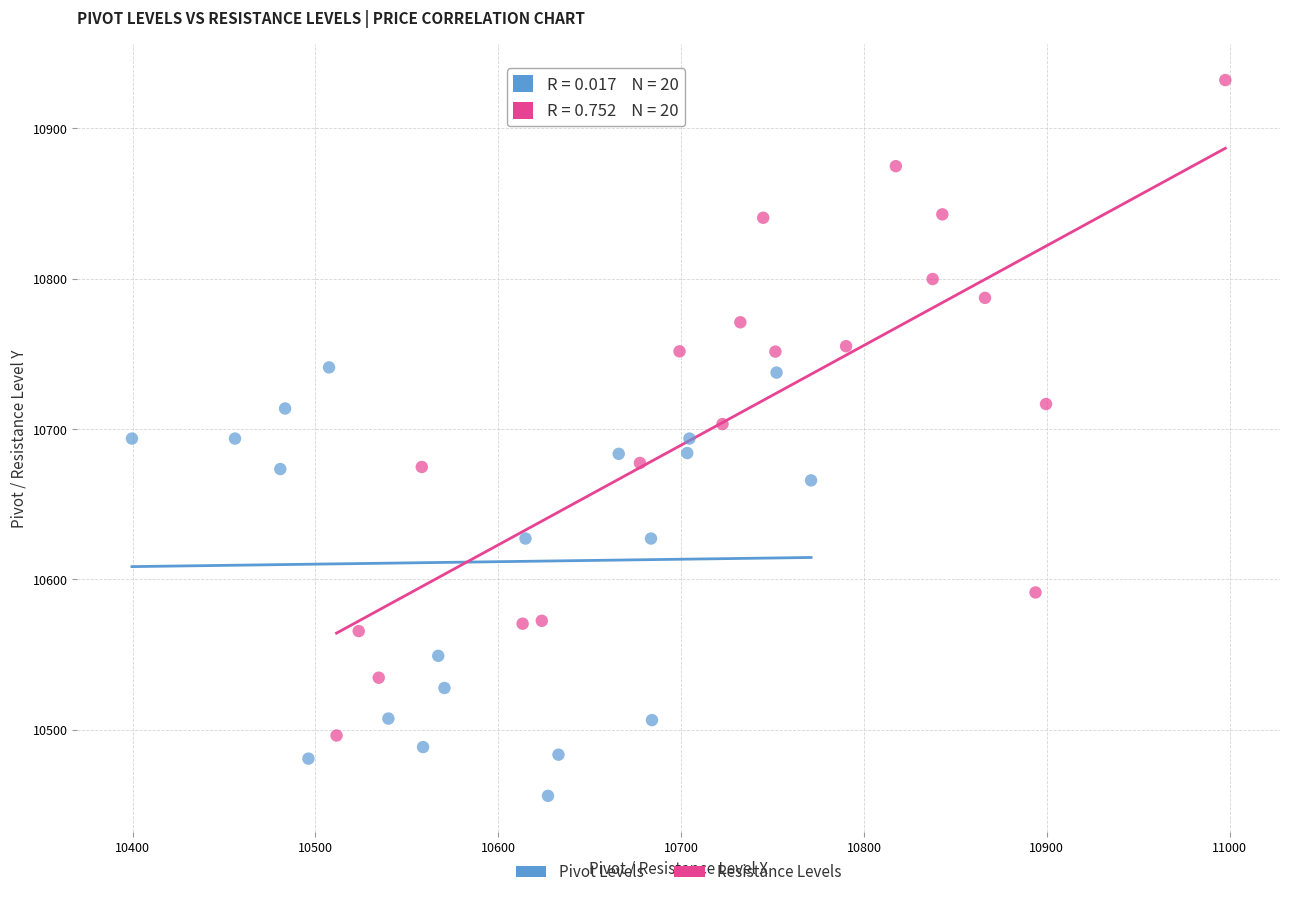

Which series contains the highest Y value?

Resistance Levels